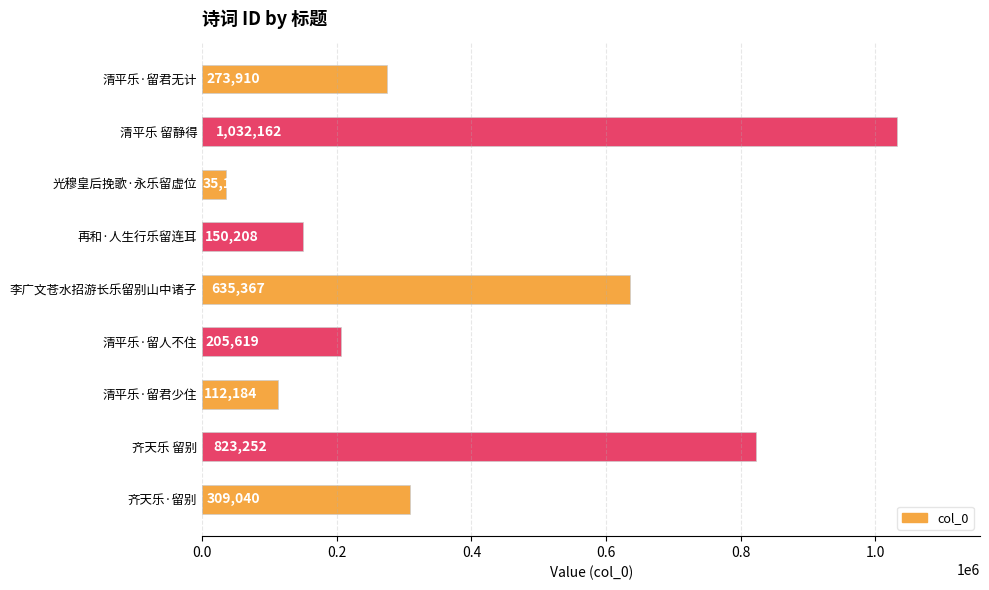

What is the maximum value shown in the chart?

1032162